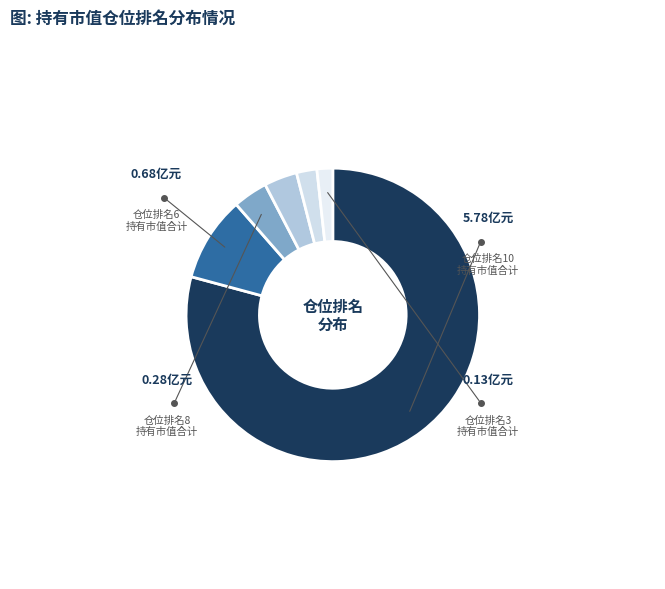

Which category has the biggest portion of the pie?

仓位排名=10